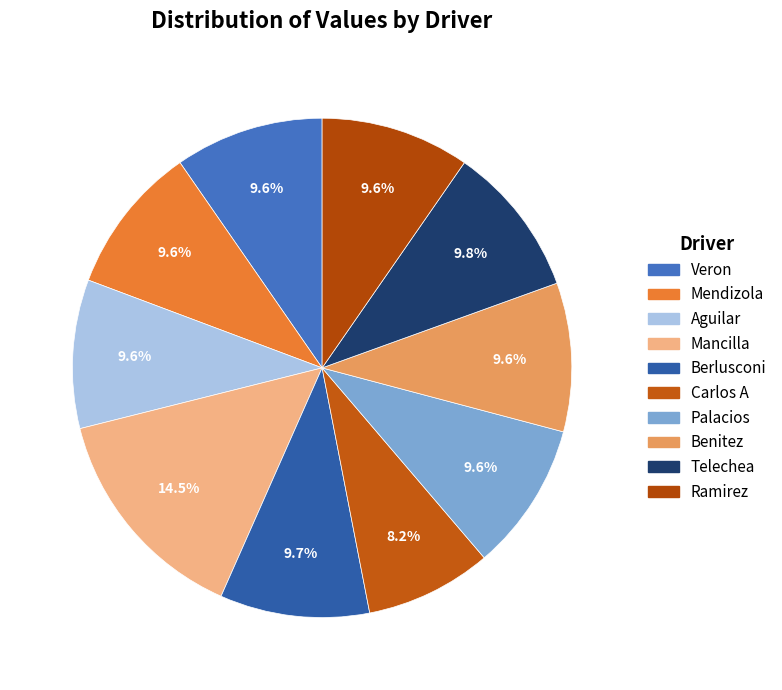

Which category has the smallest portion of the pie?

Carlos A